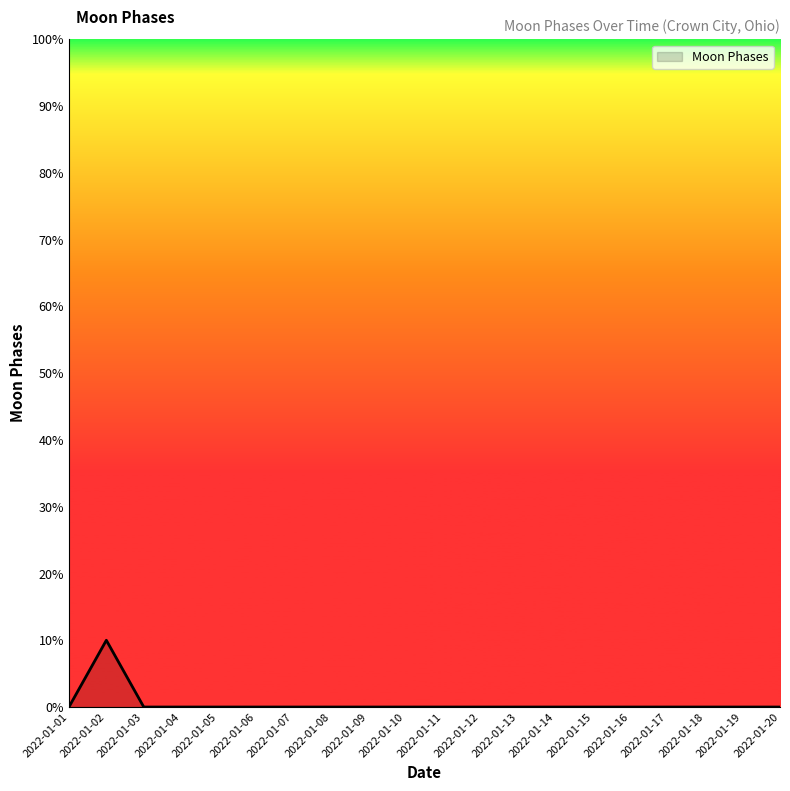

Which category has the highest value across all series?

2022-01-02